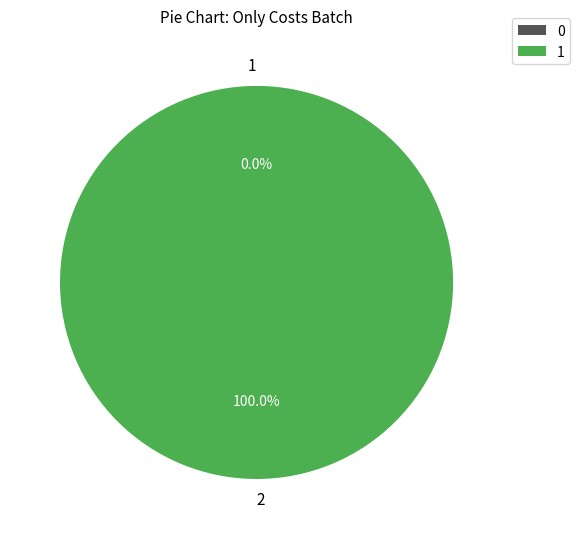

Count the number of slices in the pie.

2